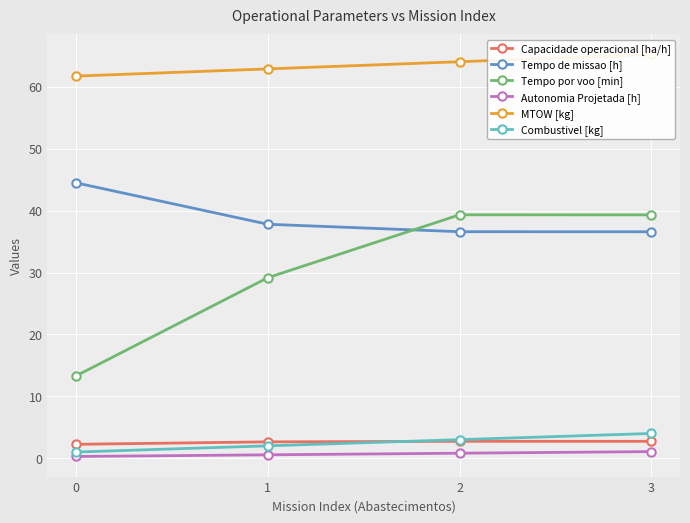

Reading right to left, extract all data points from this chart.

Capacidade operacional [ha/h]: 2.7	2.7	2.6	2.2
Tempo de missao [h]: 36.6	36.6	37.8	44.5
Tempo por voo [min]: 39.3	39.3	29.2	13.3
Autonomia Projetada [h]: 1.1	0.8	0.6	0.3
MTOW [kg]: 65.2	64.1	62.9	61.8
Combustivel [kg]: 4.0	3.0	2.0	1.0